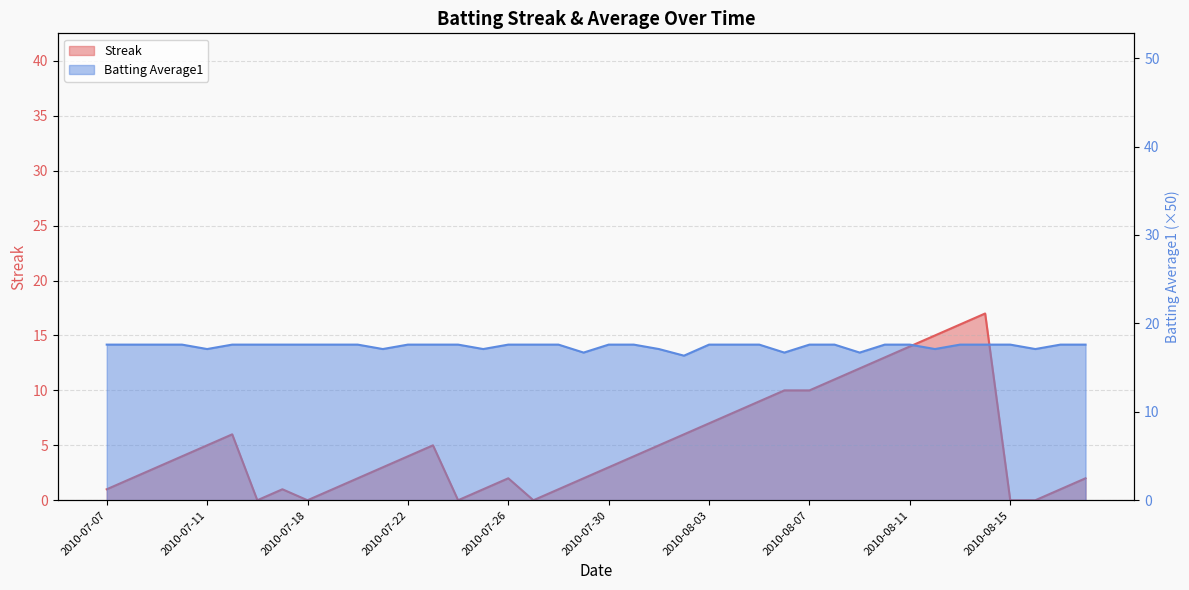

How many positive values does the Streak series have?

34